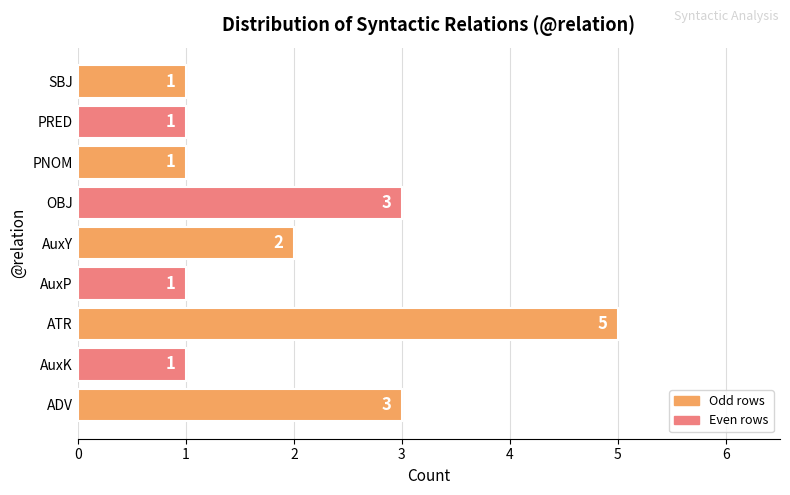

Count the values in the range 1 to 3.

8